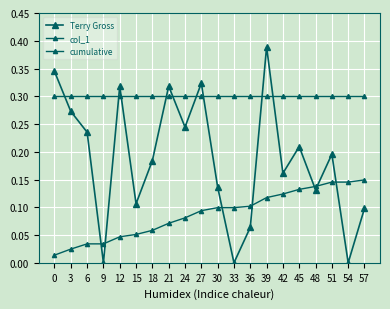

Is this an area chart (filled region under the line)?

No